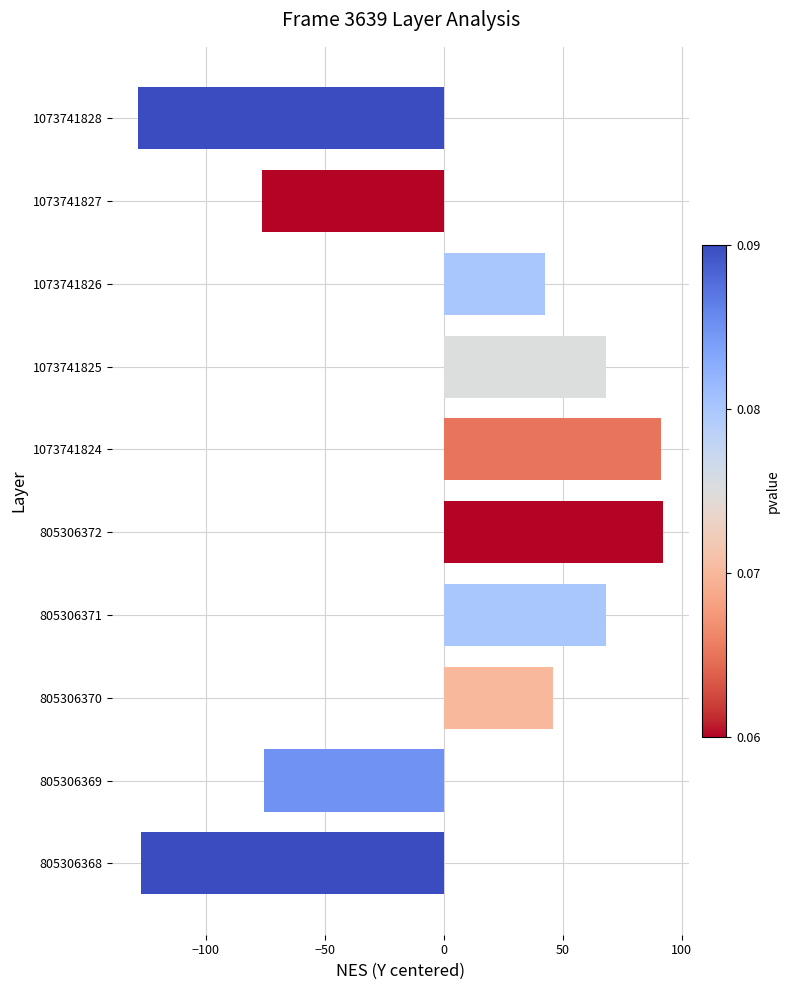

What is the maximum value shown in the chart?

92.2